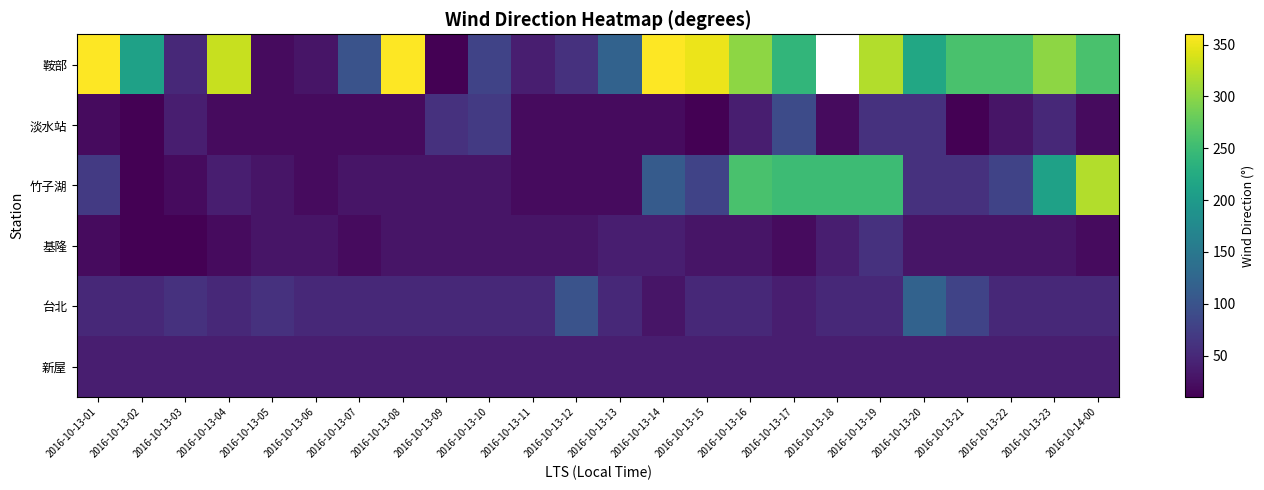

Which series has the largest range (max minus min)?

鞍部